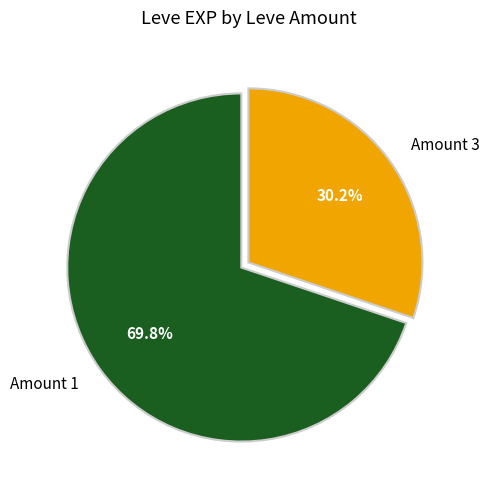

How many slices are in this pie chart?

2